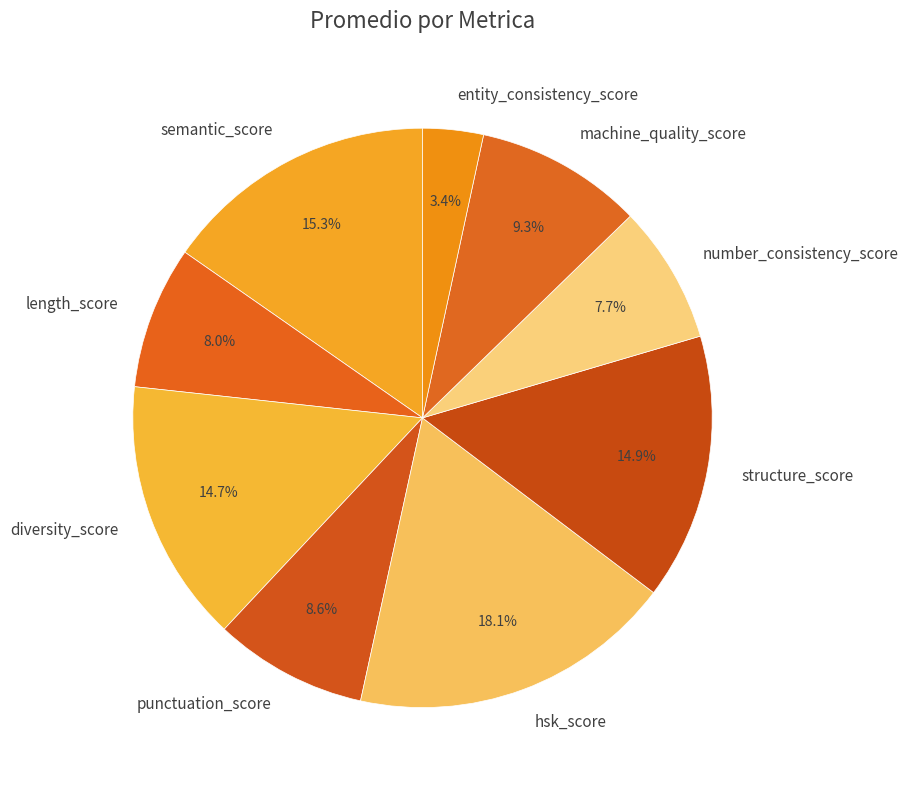

Which has a higher value, hsk_score or entity_consistency_score?

hsk_score